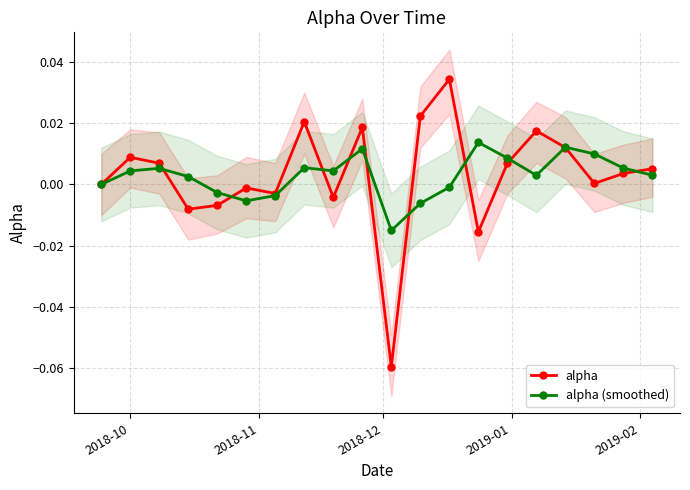

Rank the series by their average value, from highest to lowest.

alpha, alpha (smoothed)